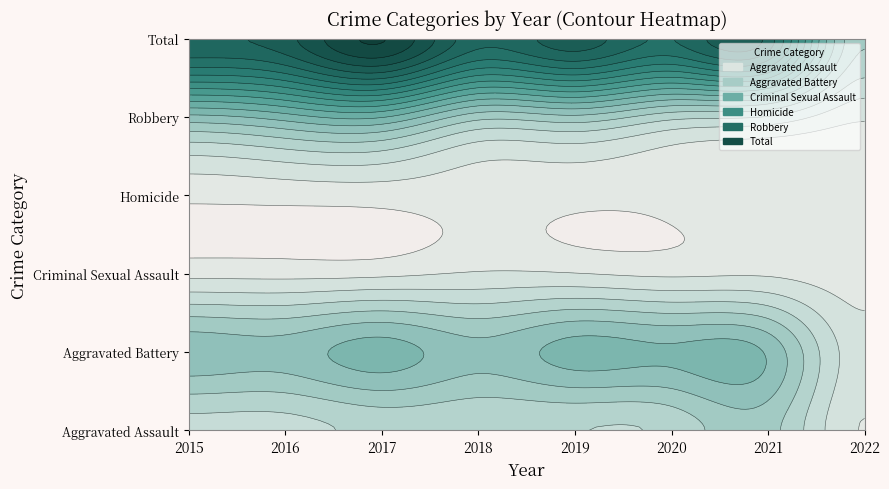

The value of Homicide at 2018 is 12. True or false?

True